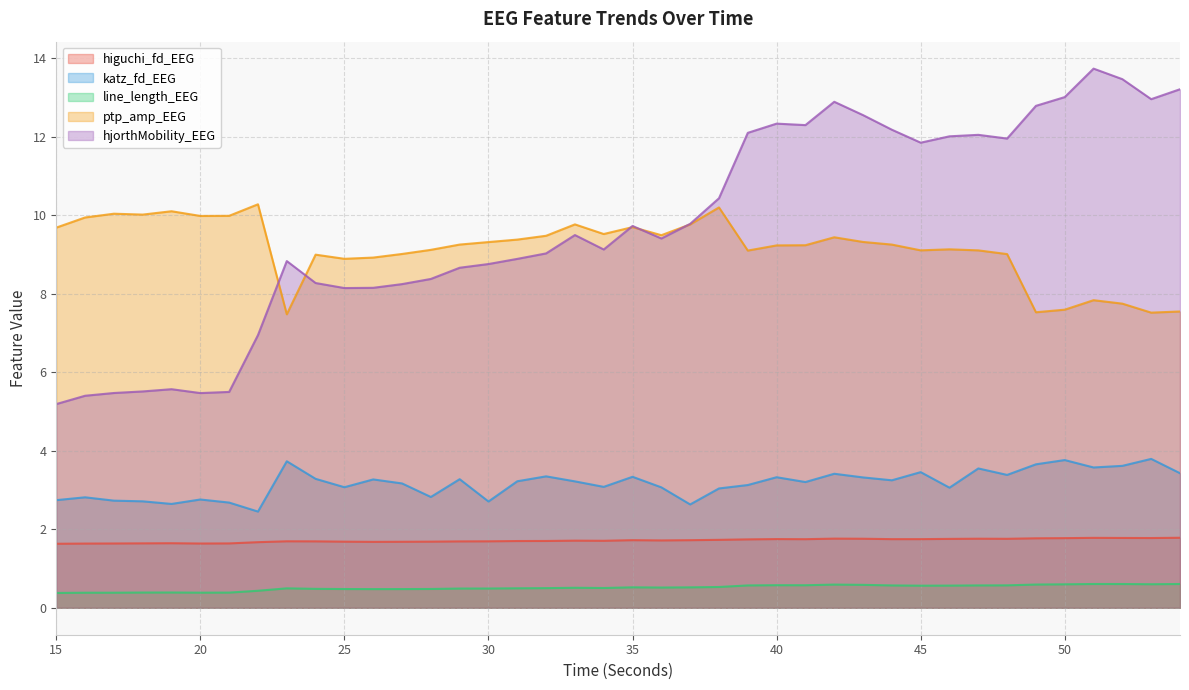

Does the chart display data point markers on the line(s)?

No